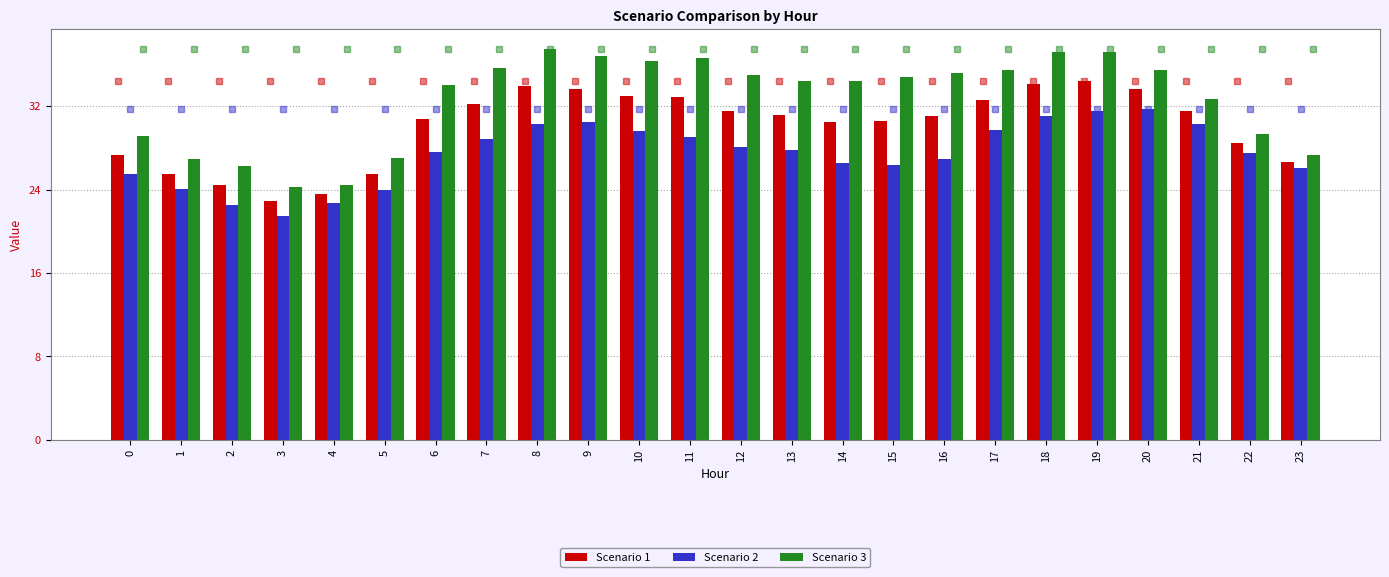

Read the Scenario 2 value at 2.

22.5